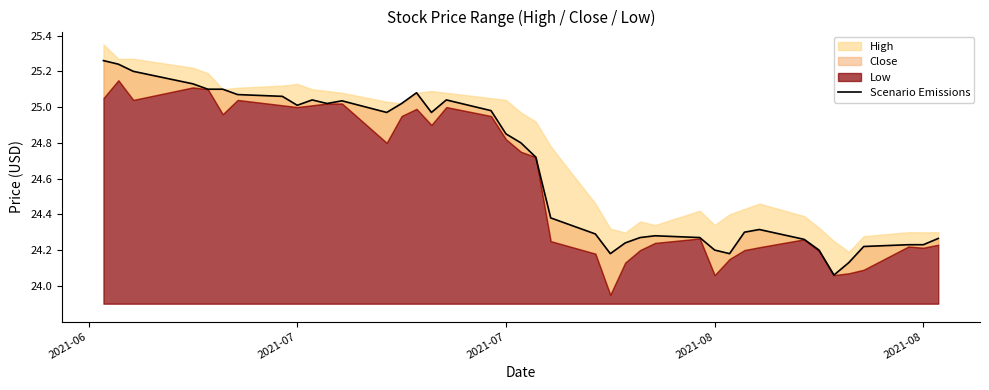

Reading left to right, extract all data points from this chart.

25.3	25.2	25.2	25.1	25.1	25.1	25.1	25.1	25.0	25.0	25.0	25.0	25.0	25.0	25.1	25.0	25.0	25.0	24.9	24.8	24.7	24.4	24.3	24.2	24.2	24.3	24.3	24.3	24.2	24.2	24.3	24.3	24.3	24.2	24.1	24.1	24.2	24.2	24.2	24.3